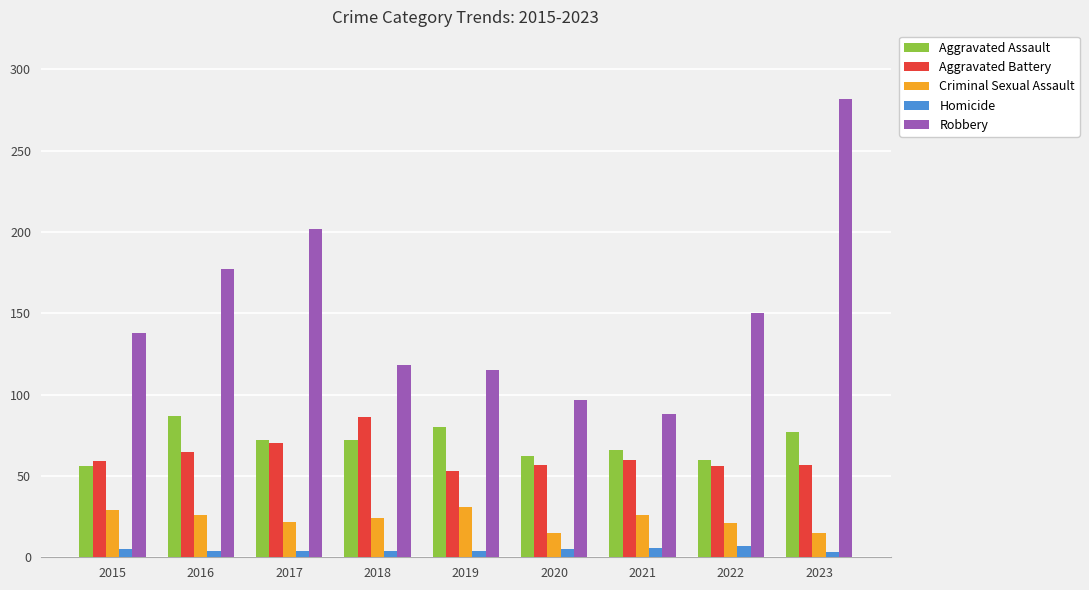

What is the difference between the maximum and minimum values in the Homicide series?

4